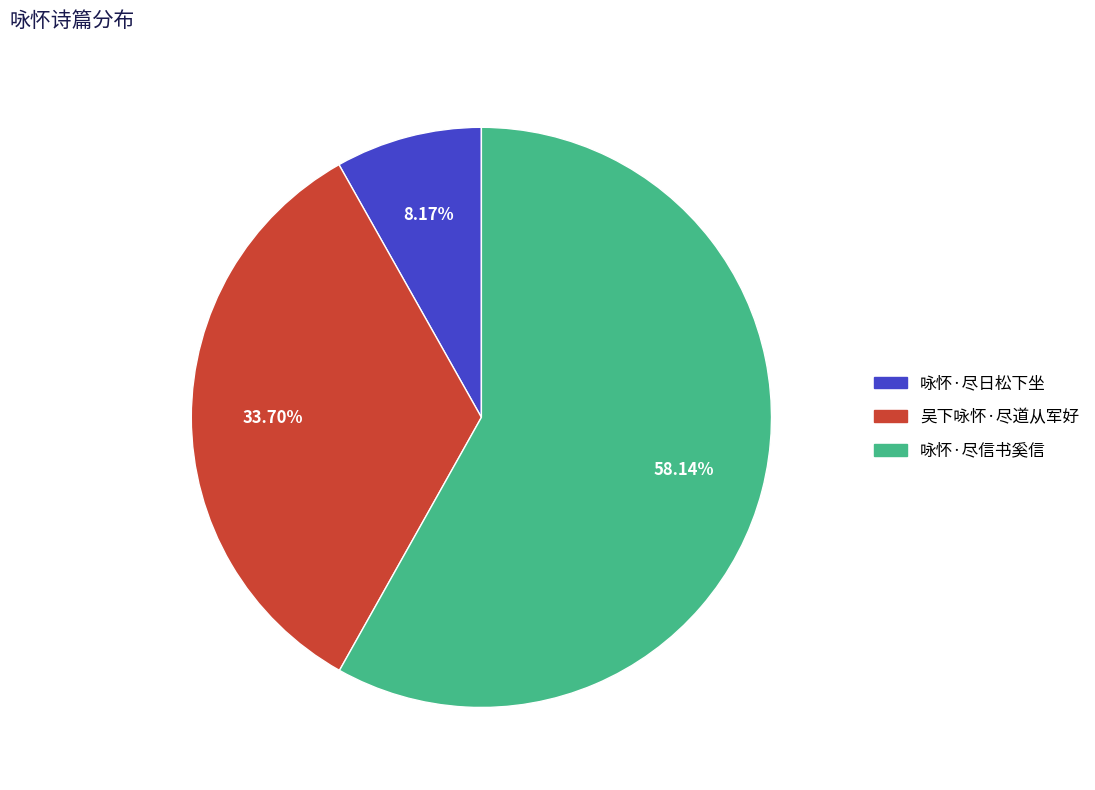

To the nearest percent, what is the difference between the 咏怀·尽信书奚信 and 吴下咏怀·尽道从军好 slice percentages?

24%